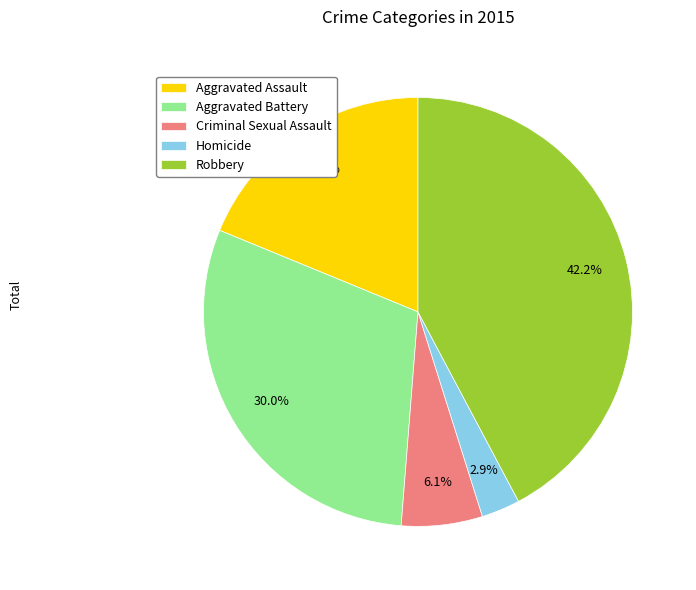

What is the ratio of the value at Aggravated Assault to the value at Homicide?

6.5